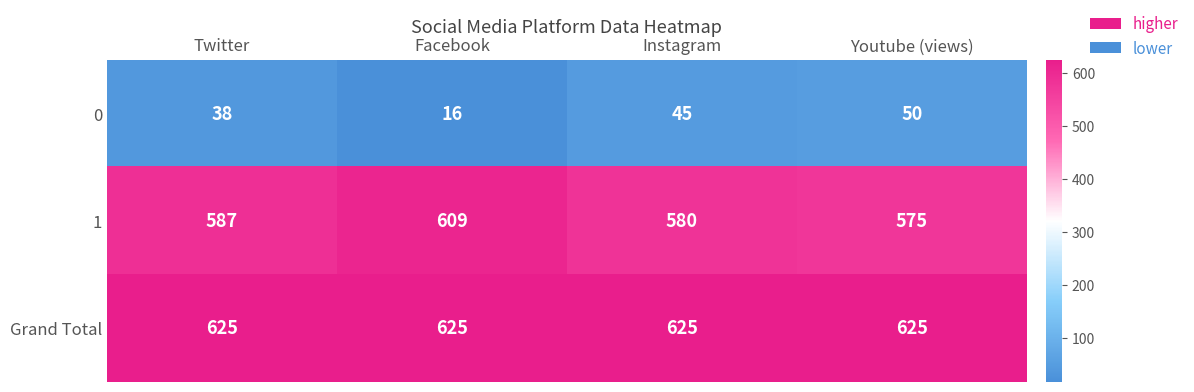

What is the sum of the Grand Total values at Youtube (views) and Facebook?

1250